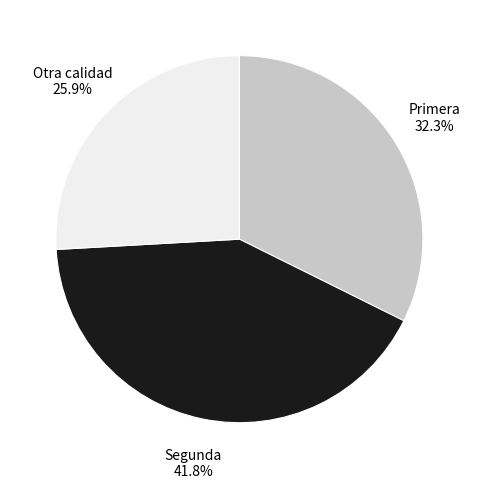

Count the number of slices in the pie.

3